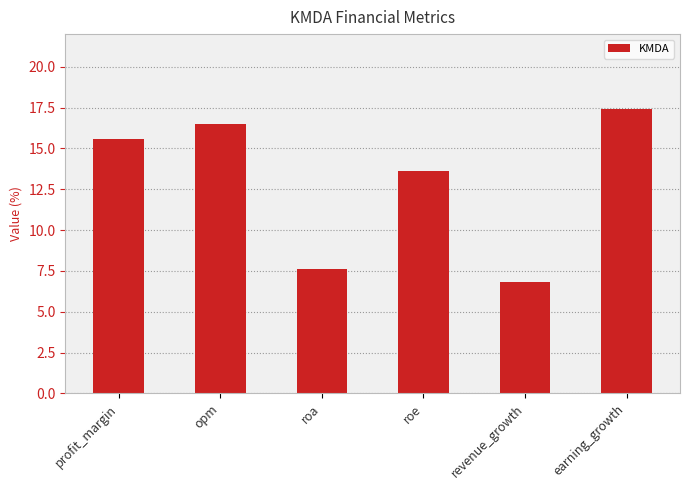

What is the difference between the values at earning_growth and revenue_growth?

10.6